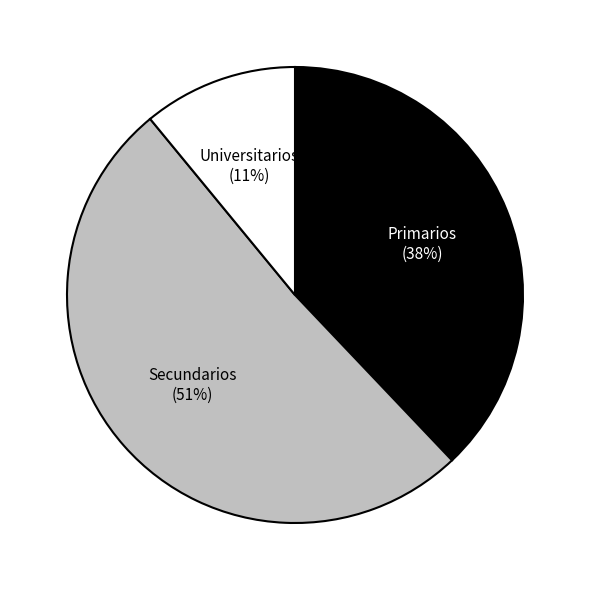

To the nearest percent, what is the difference between the largest and smallest slice percentages?

40%